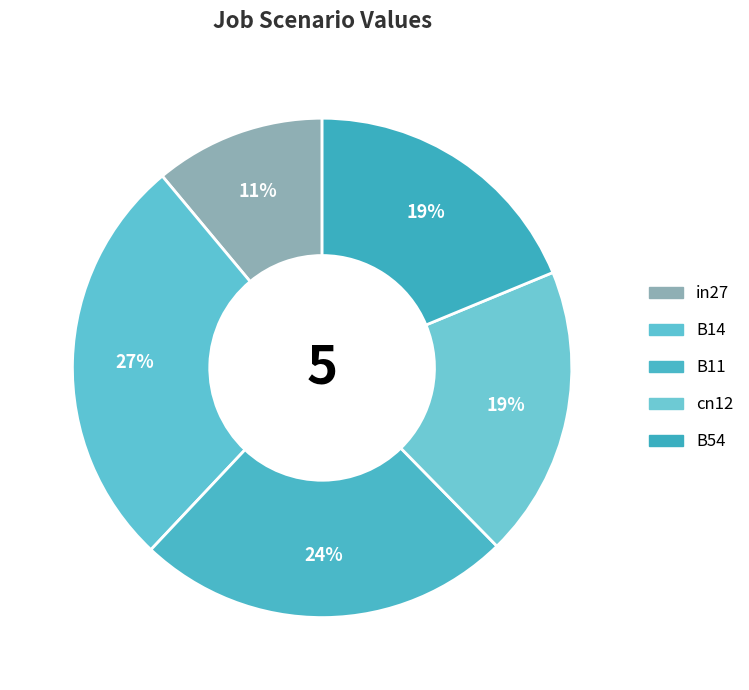

Rank the categories by value from lowest to highest.

in27, B54, cn12, B11, B14